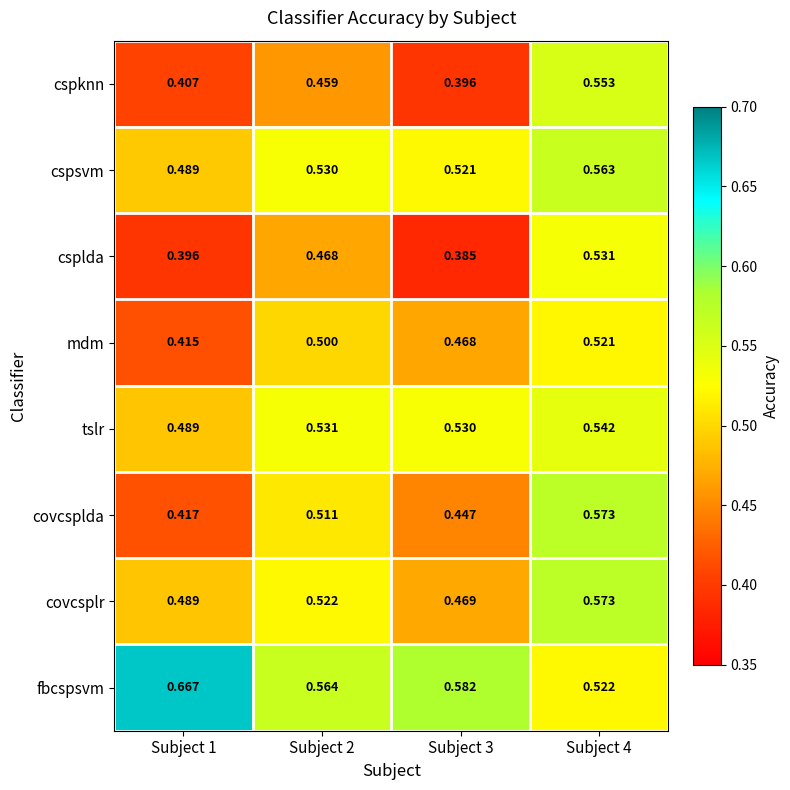

Which series has the widest spread of values?

cspknn